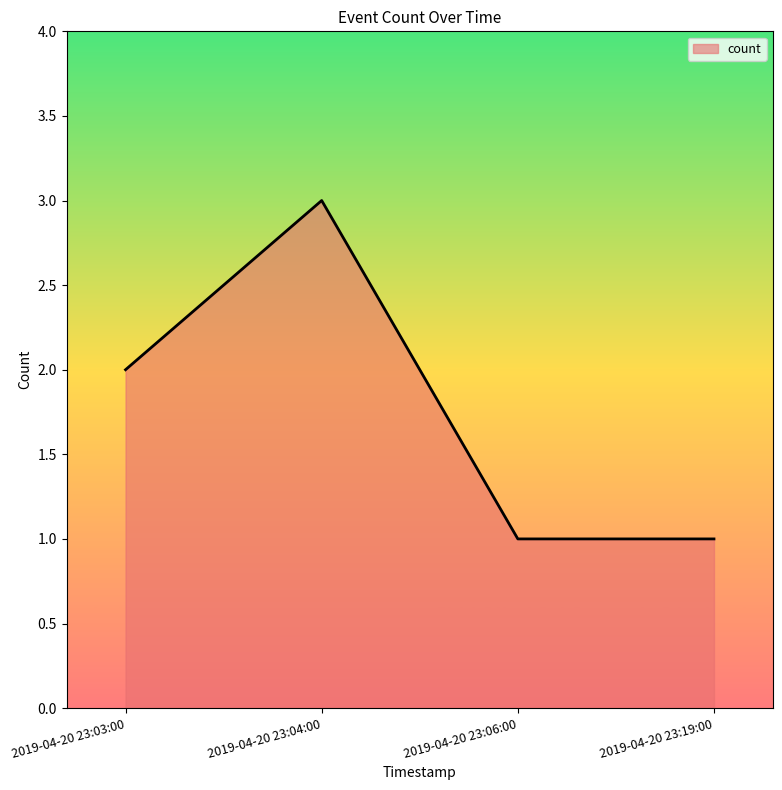

Count the number of categories in the chart.

4